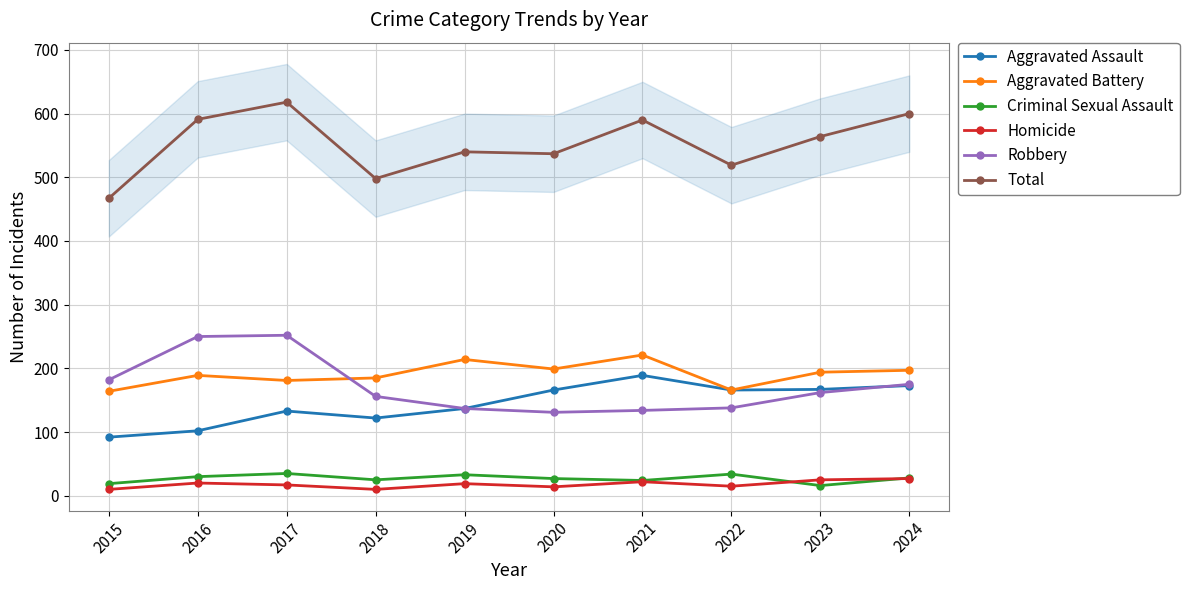

At which label does Total reach its minimum?

2015